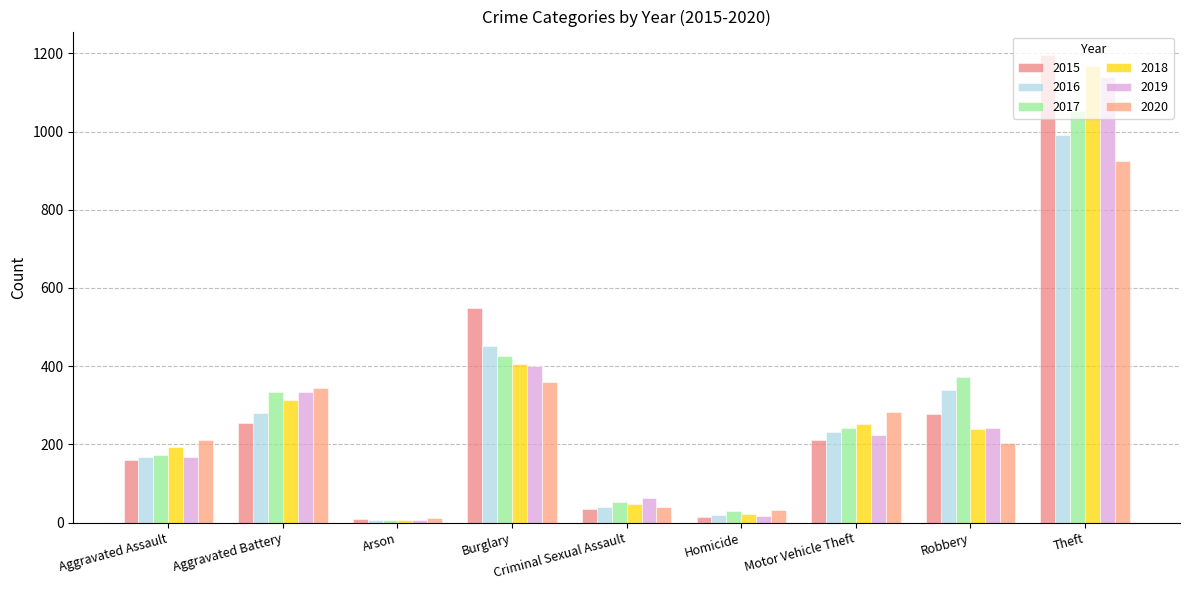

What is the label of the 4th bar from the left?

Burglary